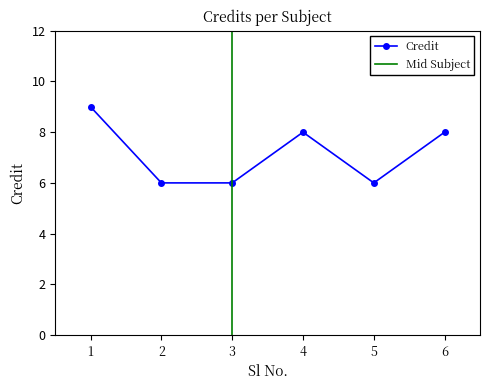

At which category does the data reach its first local peak?

4